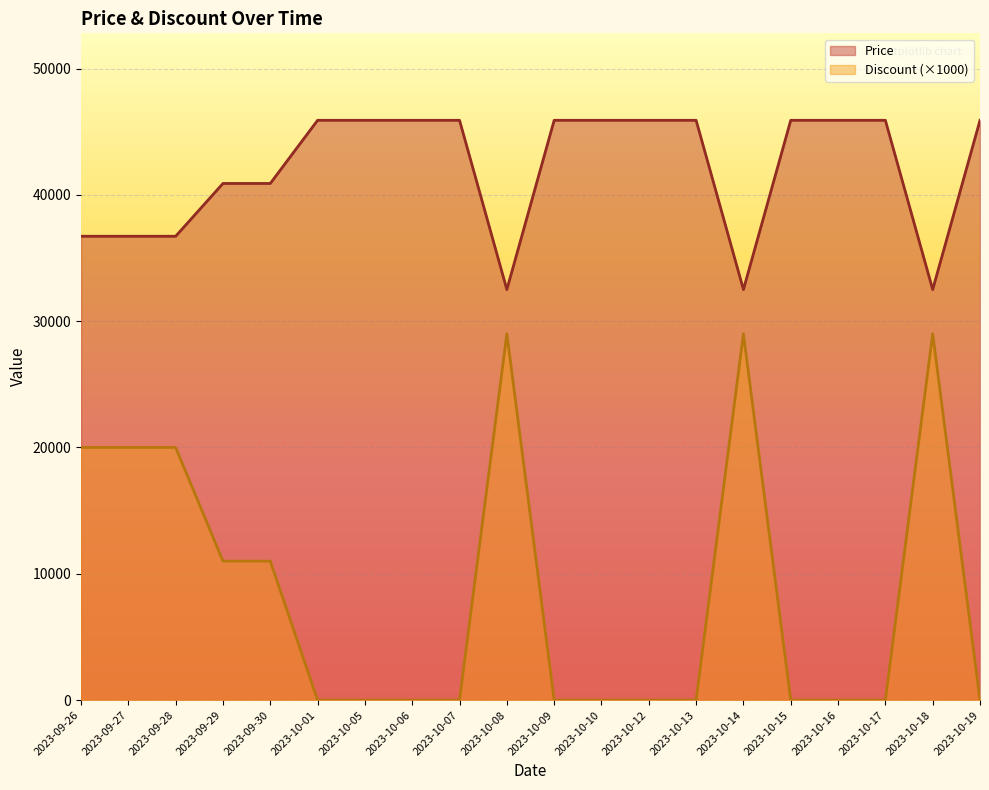

Count the number of data series in this chart.

2